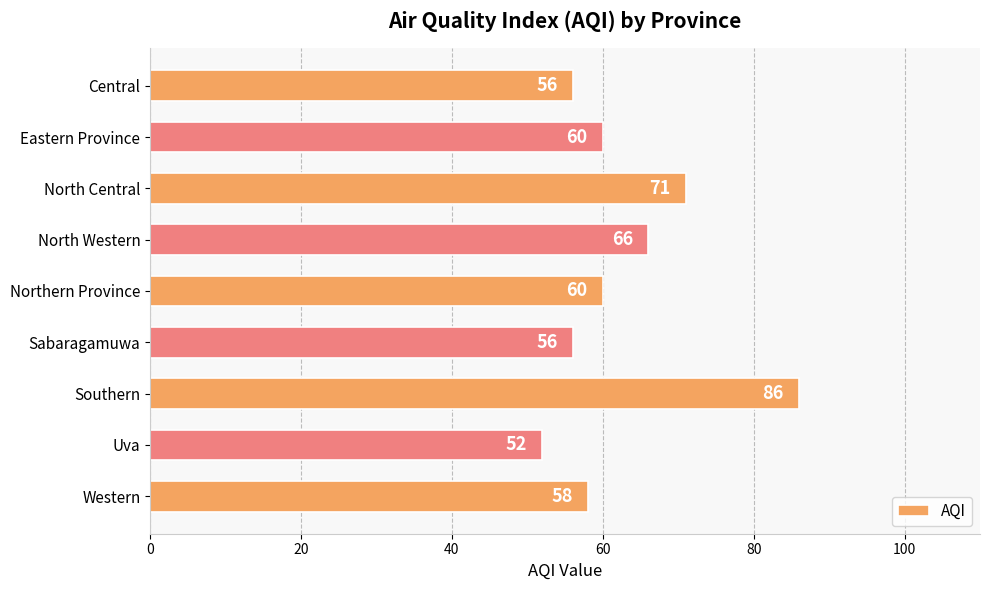

How many bars are there in total?

9